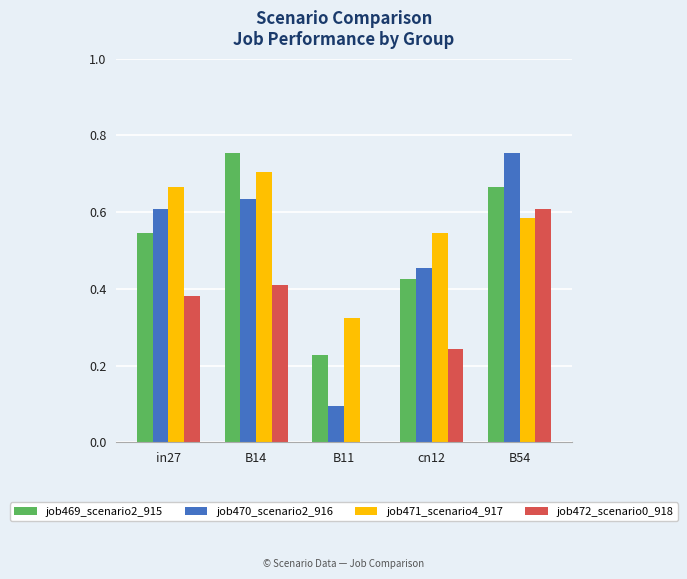

At which label does job469_scenario2_915 reach its peak?

B14